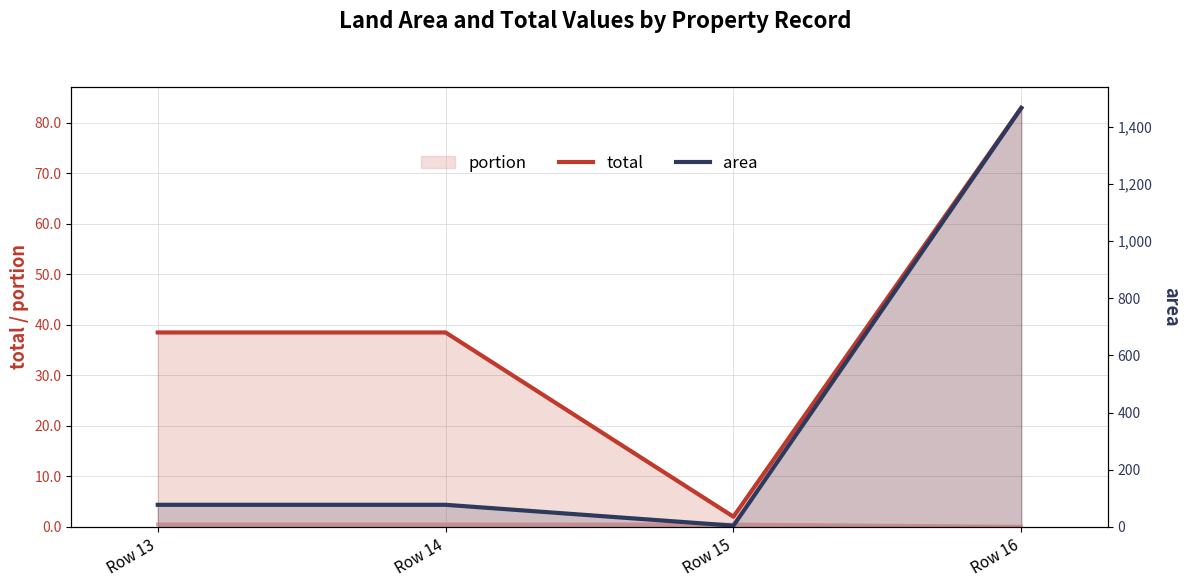

True or false: total and area cross at least once.

False